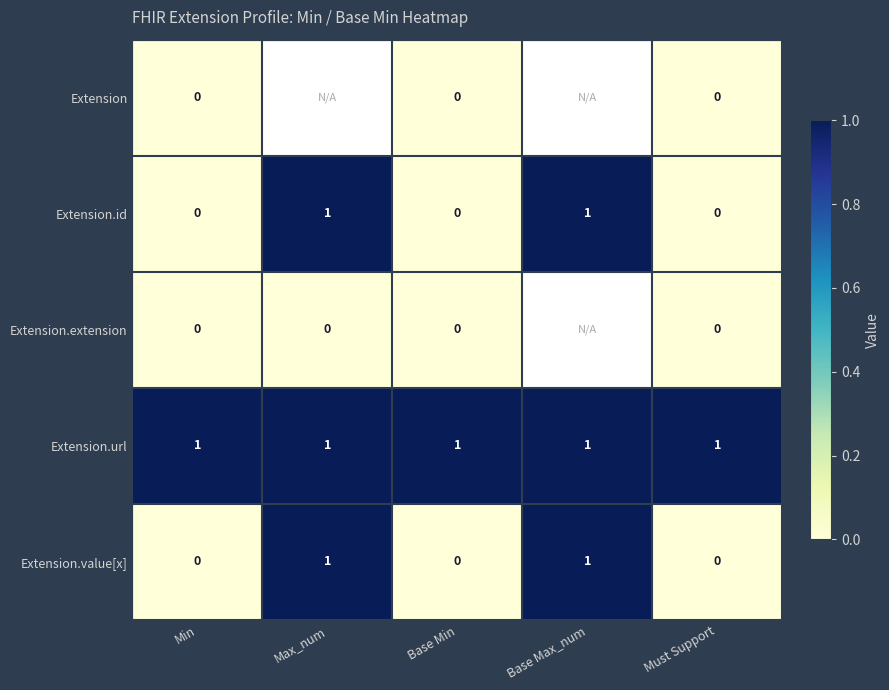

Count the number of data series in this chart.

5